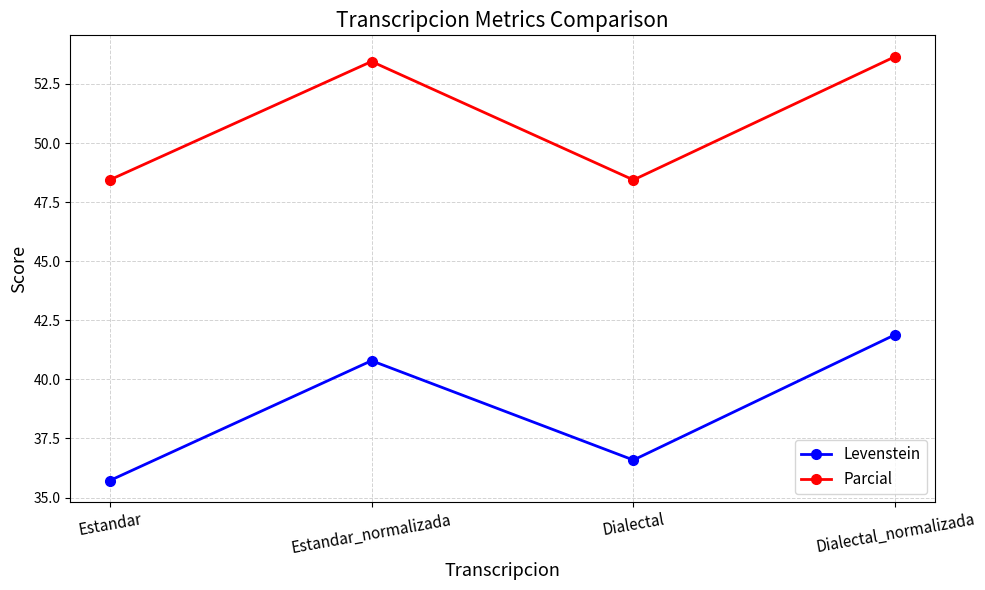

Which series has the largest total across all categories?

Parcial